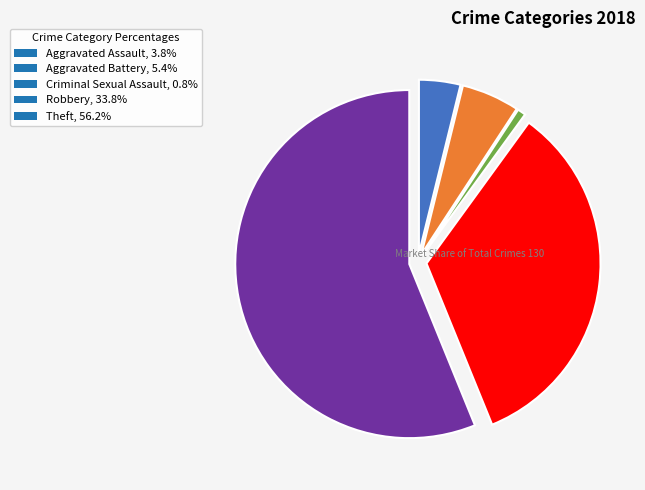

How many slices are in this pie chart?

5